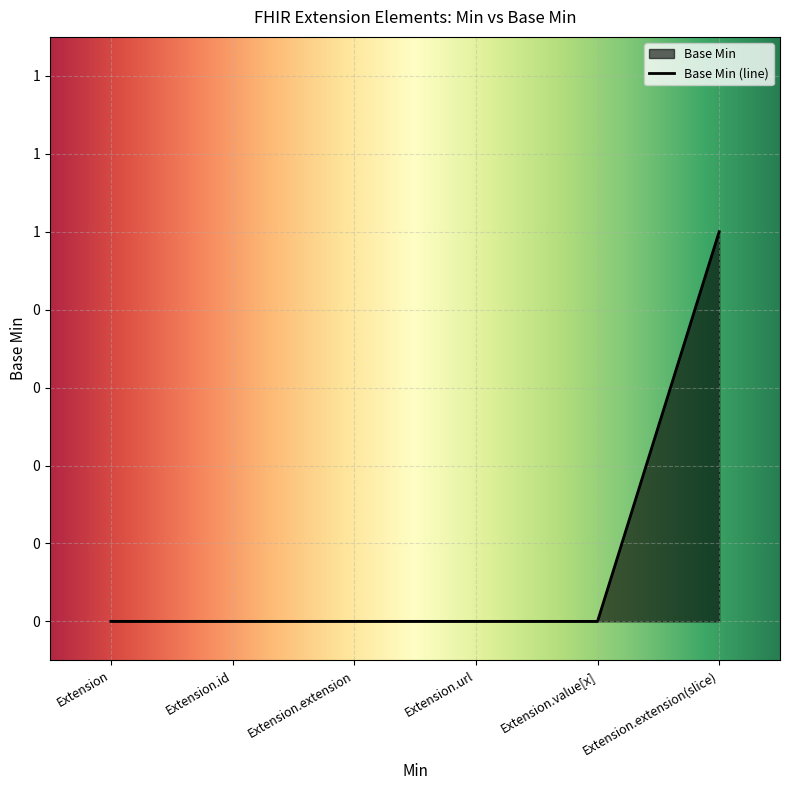

How many lines are shown in the chart?

1